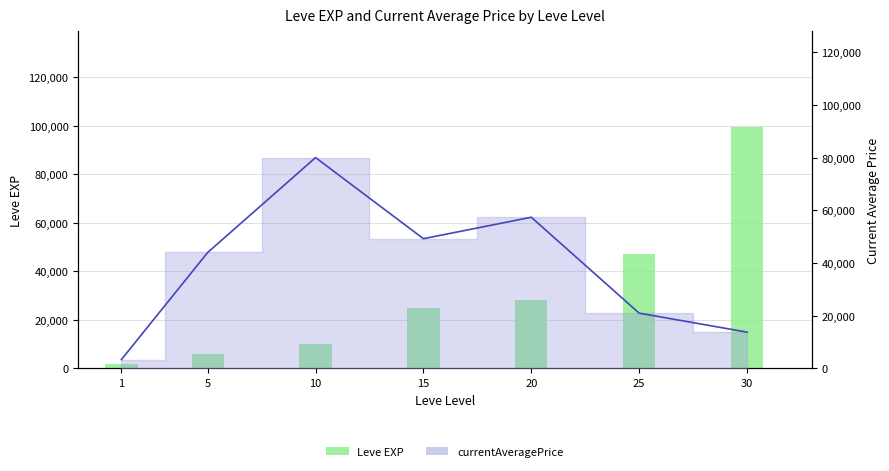

List the series in order of their peak value, lowest first.

currentAveragePrice line, Leve EXP